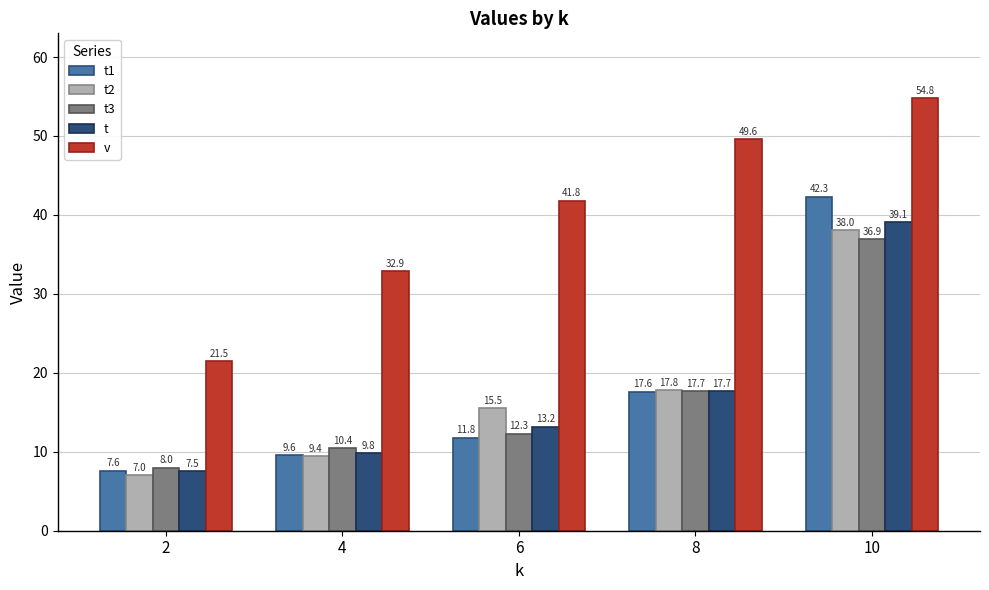

Which label corresponds to the smallest value in the chart?

2